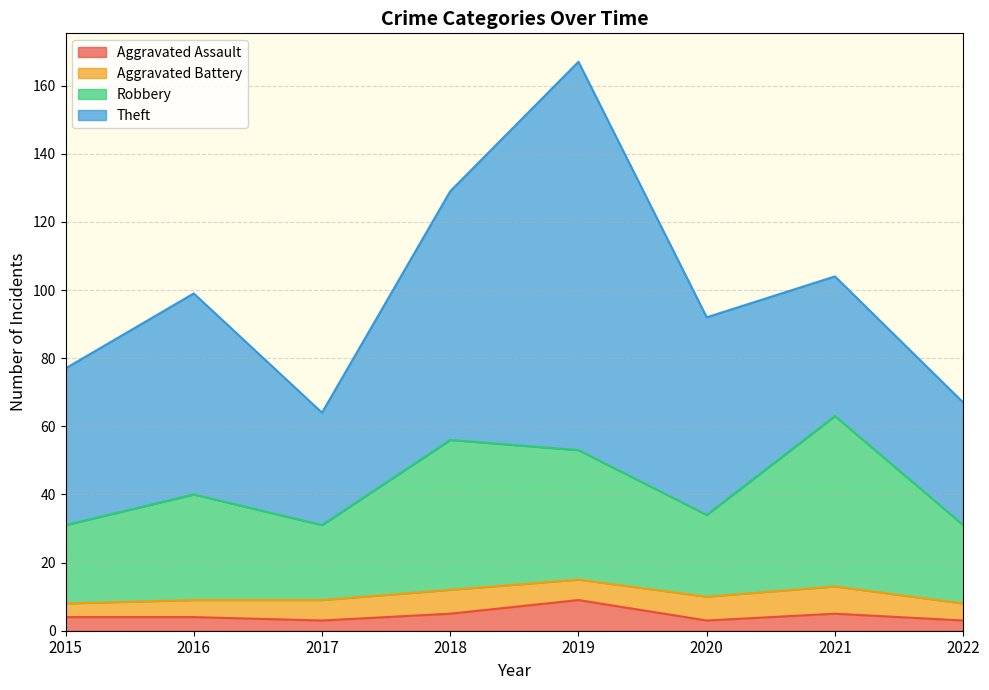

What is the total value across all series at 2018?

129